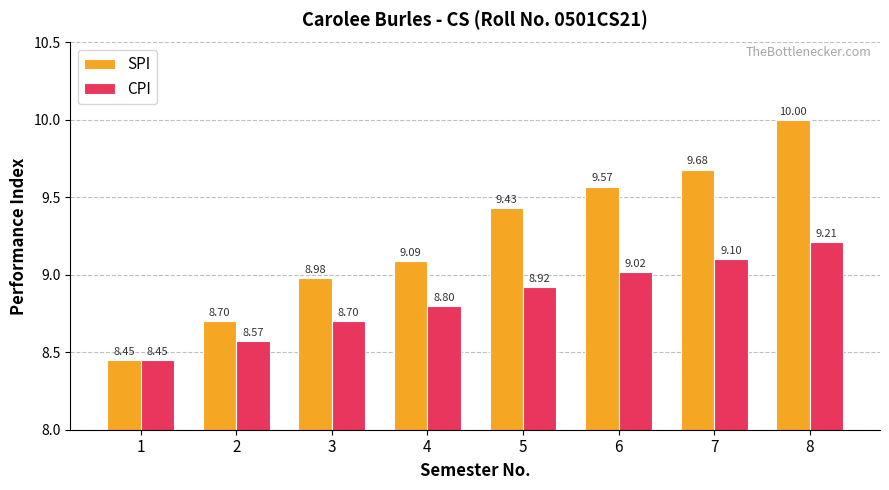

What is the sum of all CPI values?

70.8